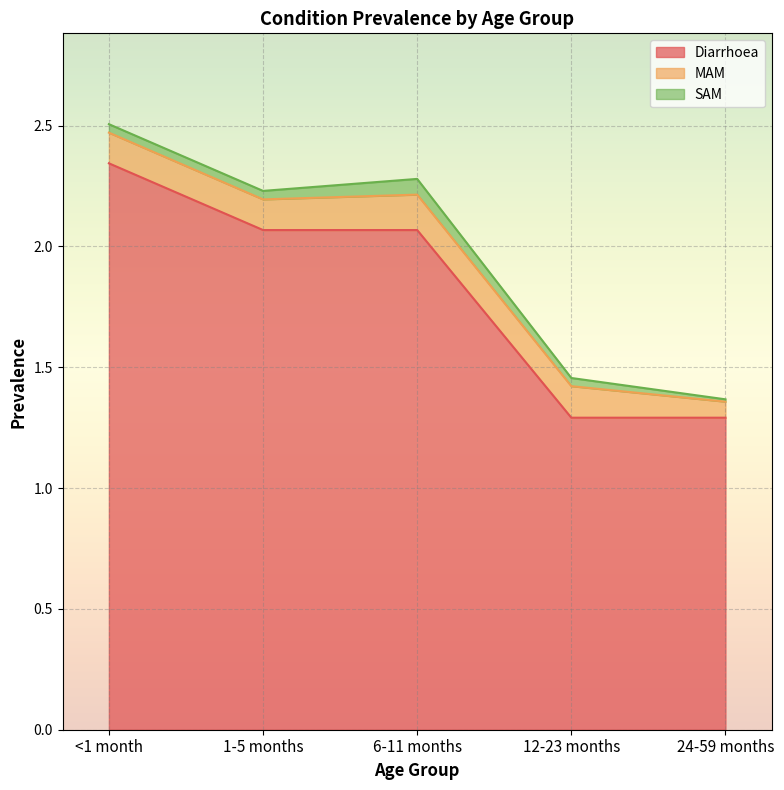

At which label is MAM closest to 0?

24-59 months